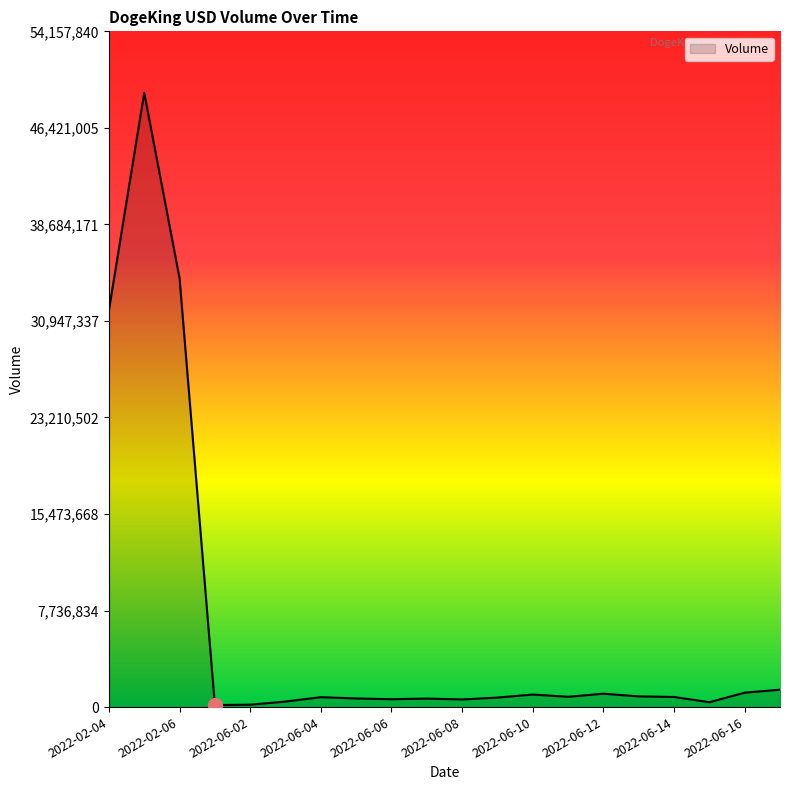

What is the difference between the maximum and minimum values?

49069640